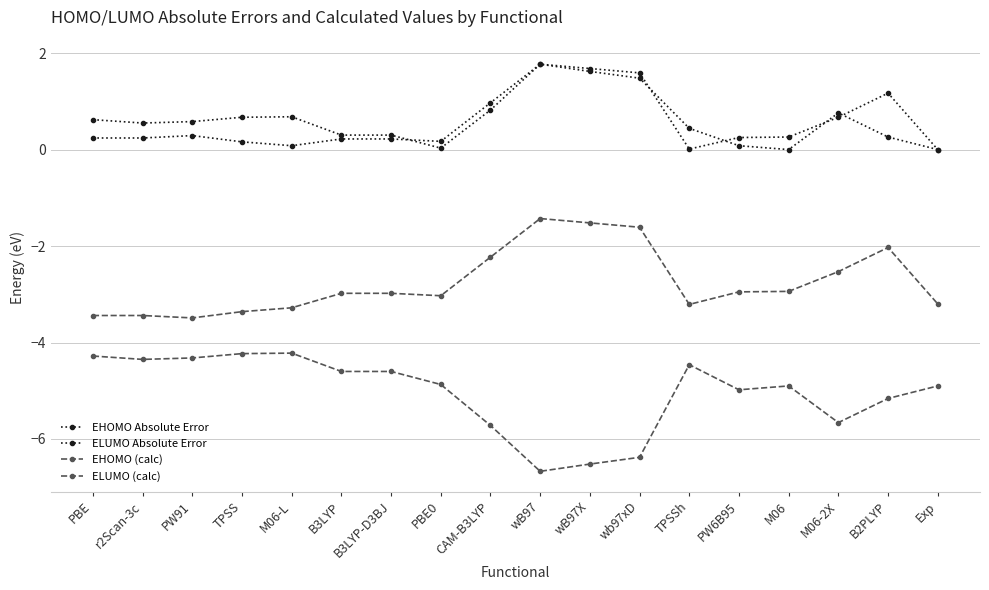

True or false: ELUMO (calc) has more than 1 interior local peaks.

True